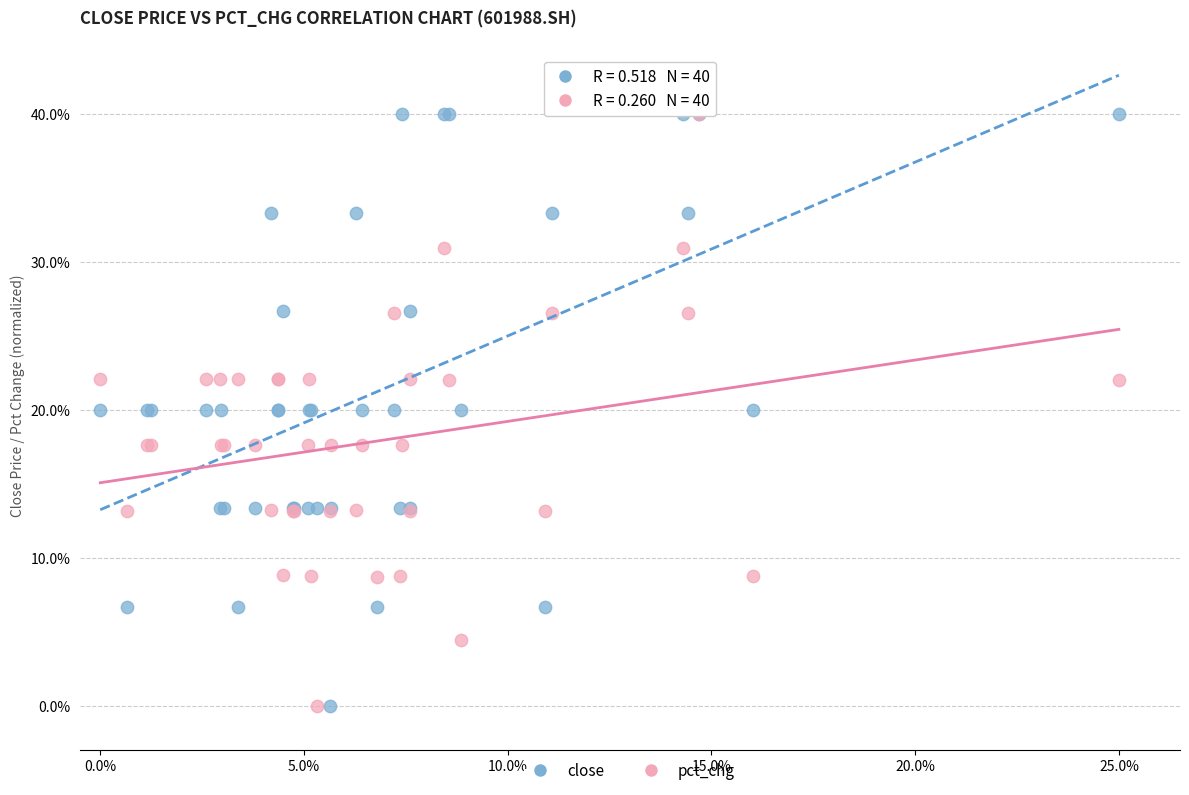

What are all the series names shown in the legend?

close, pct_chg